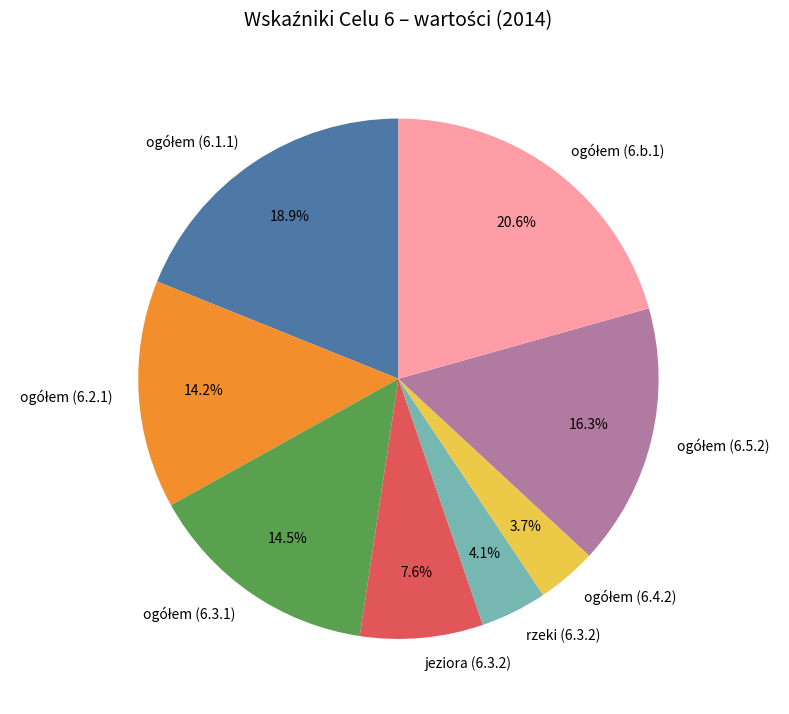

How much of the chart is everything except rzeki (6.3.2)?

95.9%